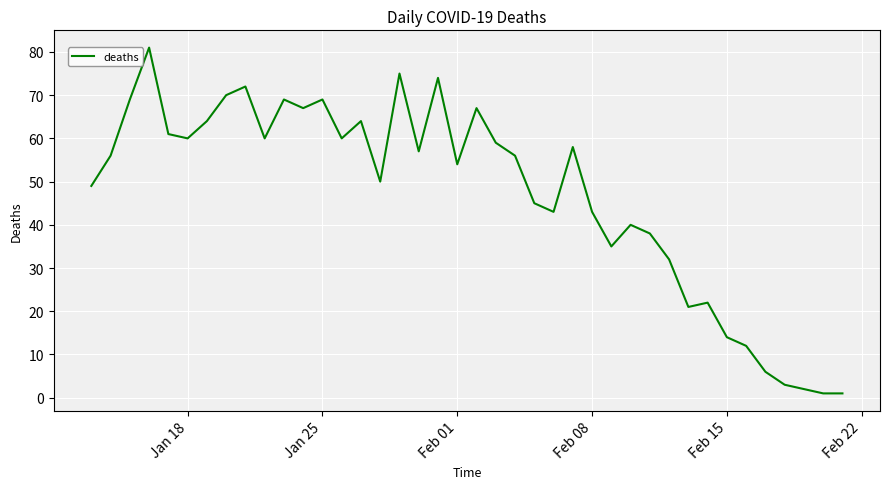

What is the difference between the maximum and minimum values?

80